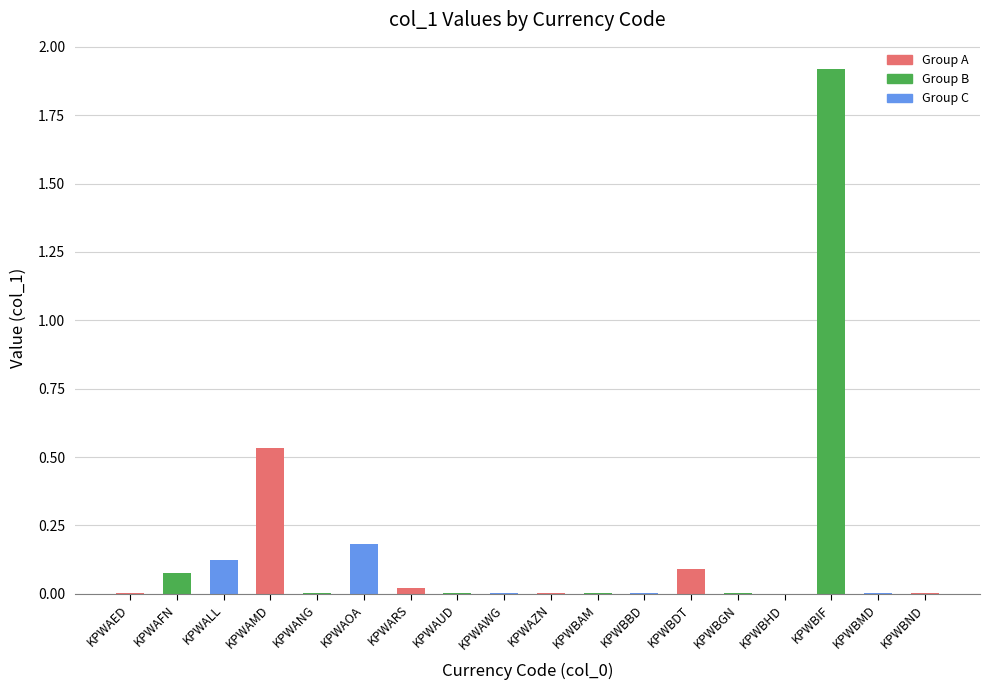

What is the maximum value shown in the chart?

1.9